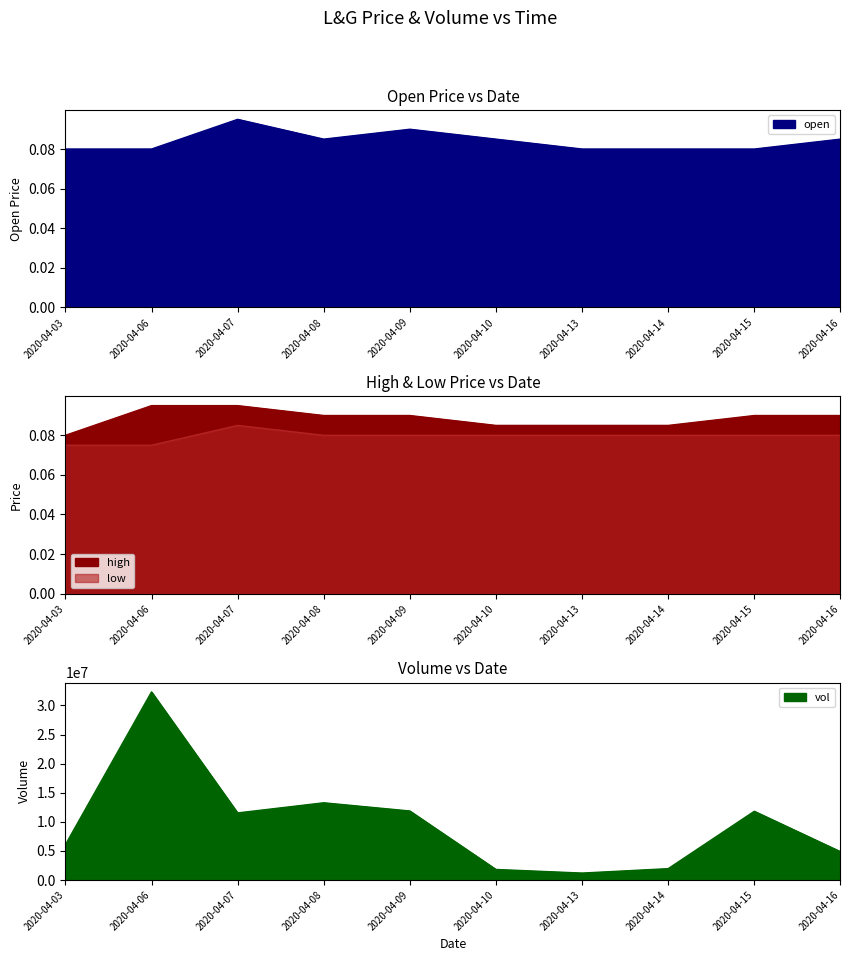

What is the approximate value of low at 2020-04-13?

0.1